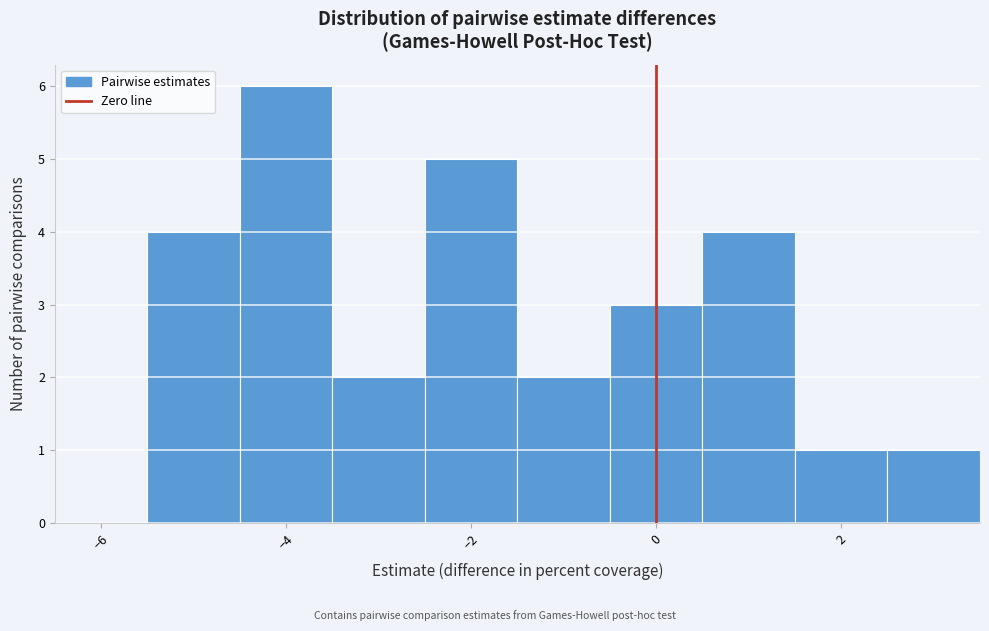

Reading left to right, transcribe this chart: for each bar, give the range it covers on the x-axis and its height. Neither the bar edges nor the heights are printed on the chart, so give them approximately, as read against the axes.

-6.5 to -5.5: 0
-5.5 to -4.5: 4
-4.5 to -3.5: 6
-3.5 to -2.5: 2
-2.5 to -1.5: 5
-1.5 to -0.5: 2
-0.5 to 0.5: 3
0.5 to 1.5: 4
1.5 to 2.5: 1
2.5 to 3.5: 1